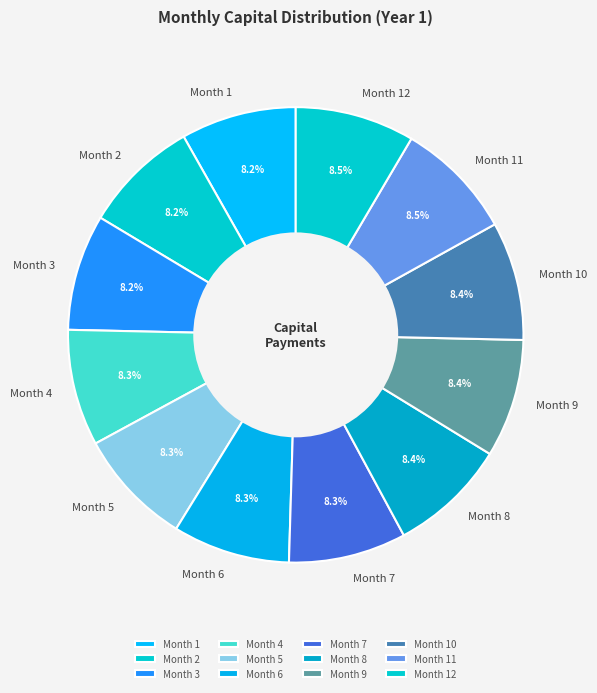

Approximately how many times larger is the value at Month 12 compared to Month 5?

1.0